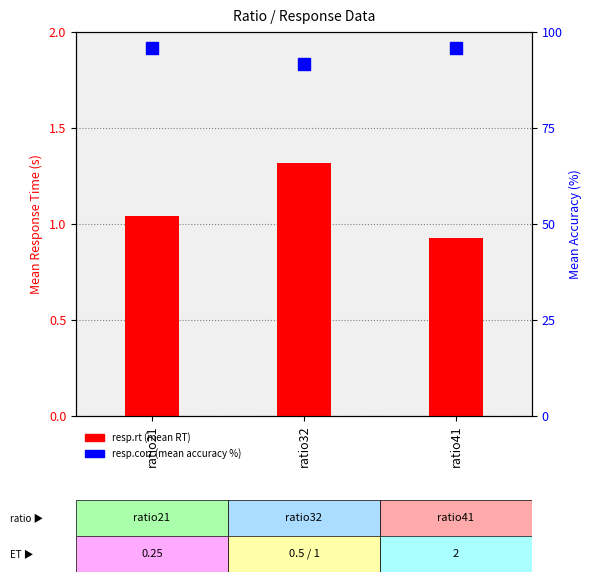

What is the difference between the resp.rt values at ratio21 and ratio32?

0.3